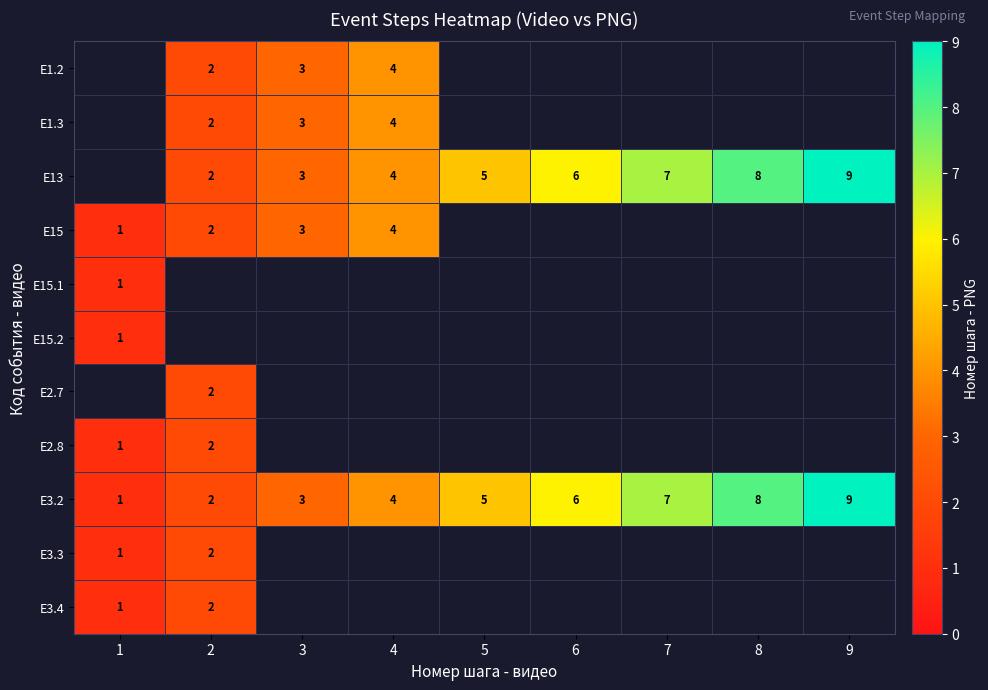

True or false: E1.2 has a value of 2 at 2.

True